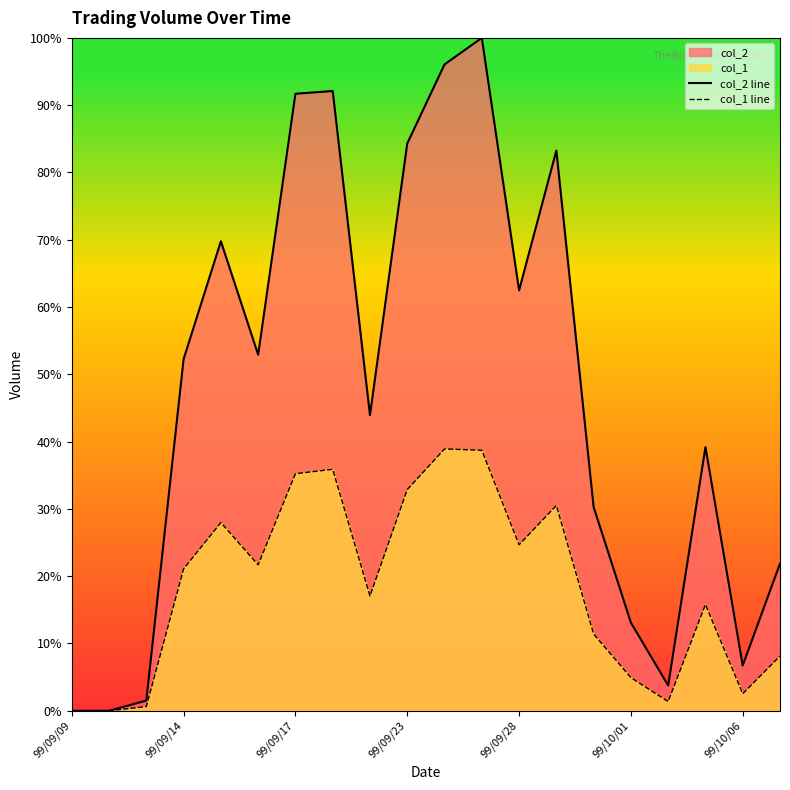

Reading left to right, what are all the values shown in this chart?

col_2 line: 0.0	0.0	1.5	52.3	69.8	52.9	91.7	92.1	43.9	84.3	96.1	100.0	62.5	83.3	30.3	13.1	3.8	39.2	6.7	21.9
col_1 line: 0.0	0.0	0.6	21.1	28.0	21.7	35.2	35.9	17.1	32.9	38.9	38.7	24.7	30.5	11.4	4.9	1.4	15.8	2.5	8.1